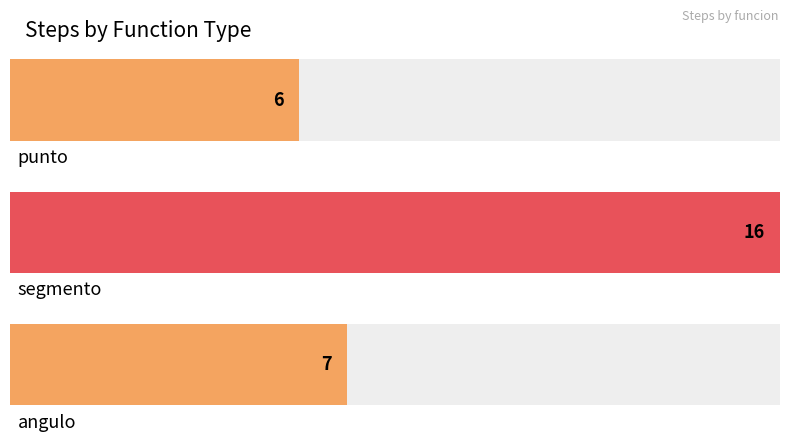

Reading left to right, what are all the values shown in this chart?

punto=6	segmento=16	angulo=7